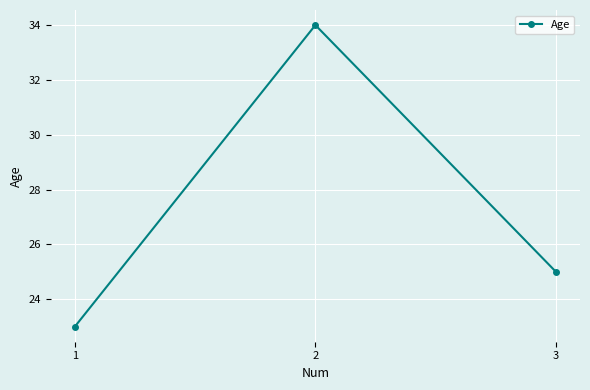

What is the difference between the maximum and minimum values?

11